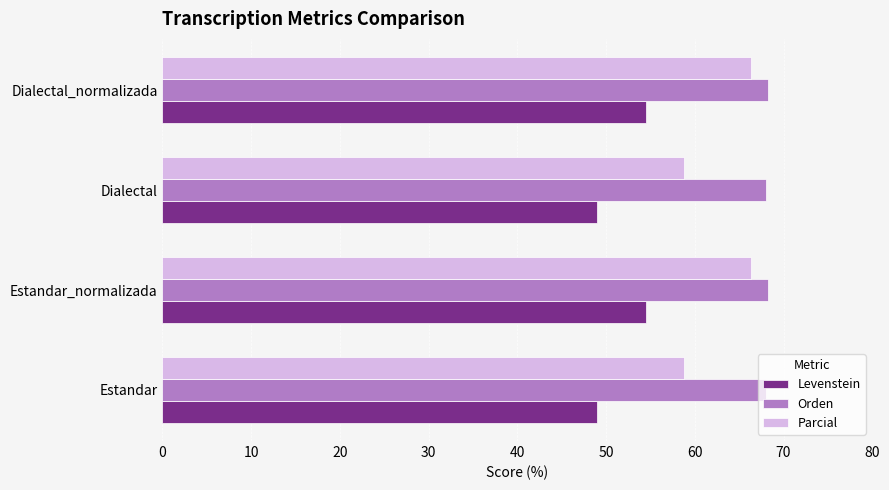

Which series has the largest total across all categories?

Orden